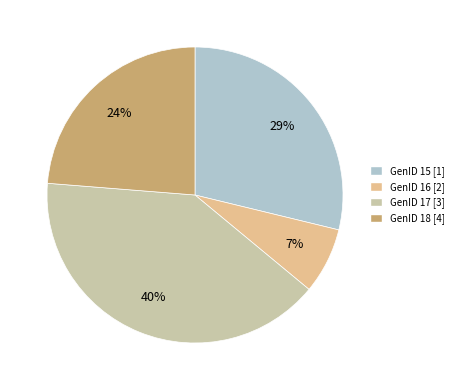

Which category has the smallest portion of the pie?

GenID 16